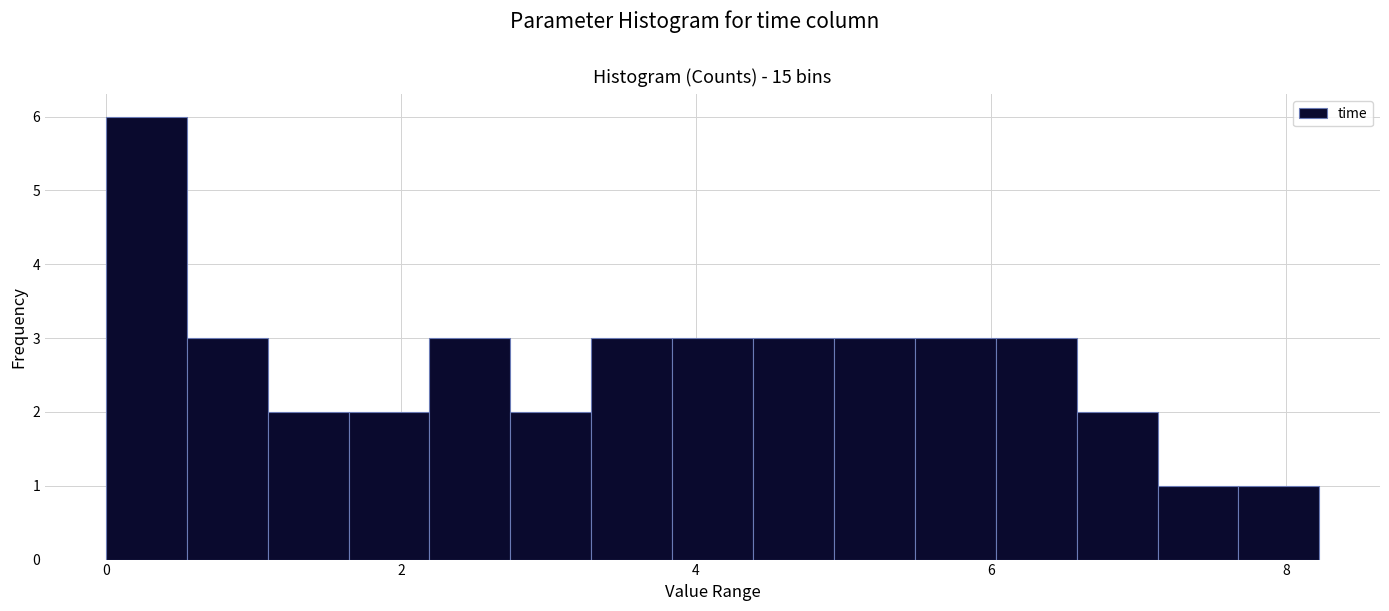

Around what value on the x-axis is the tallest bar? Give the approximate position of its centre, as read against the axis.

0.2